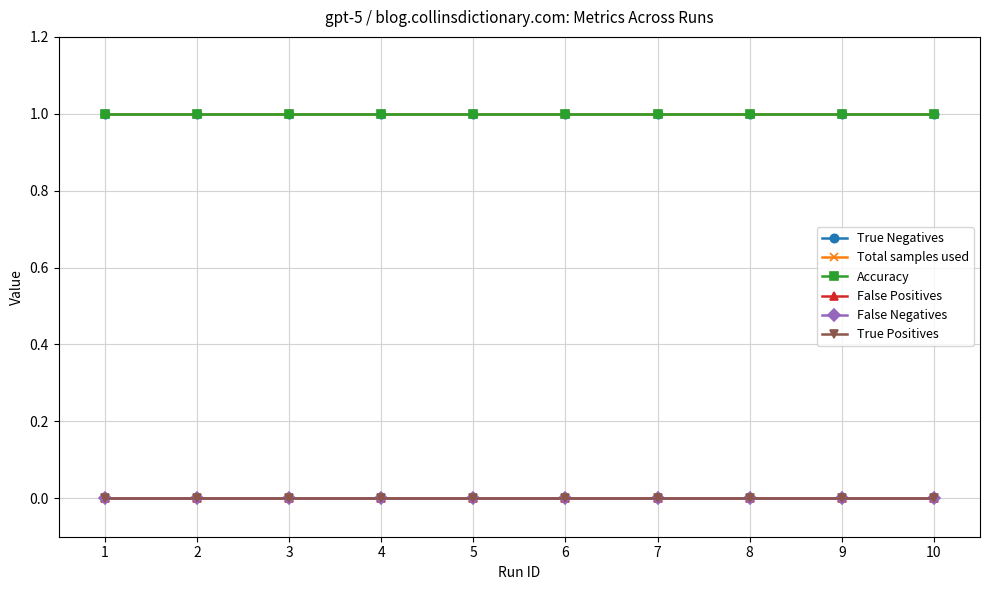

Is this an area chart (filled region under the line)?

No